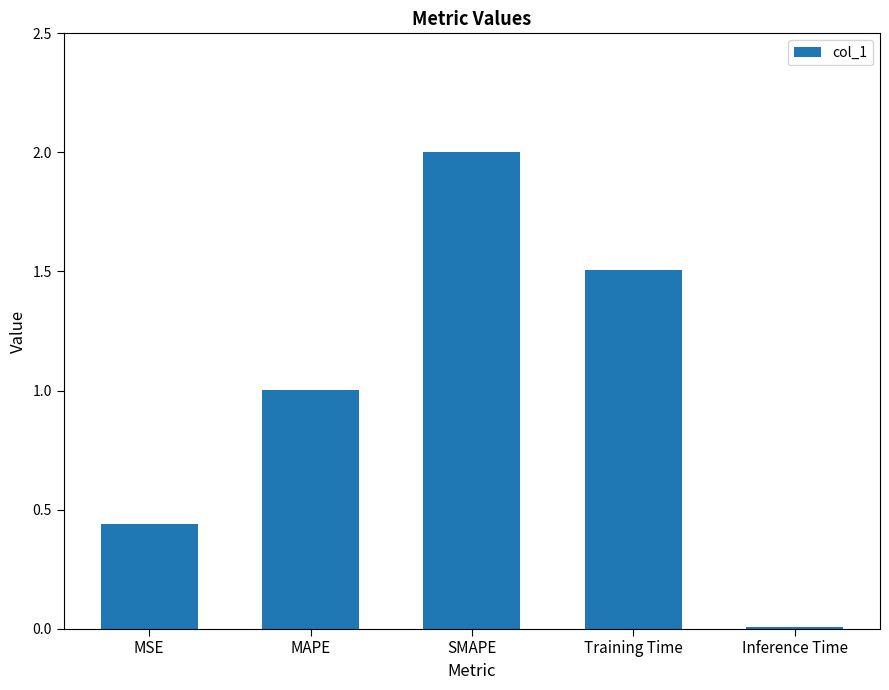

True or false: the data shows 0.7 at MSE.

False